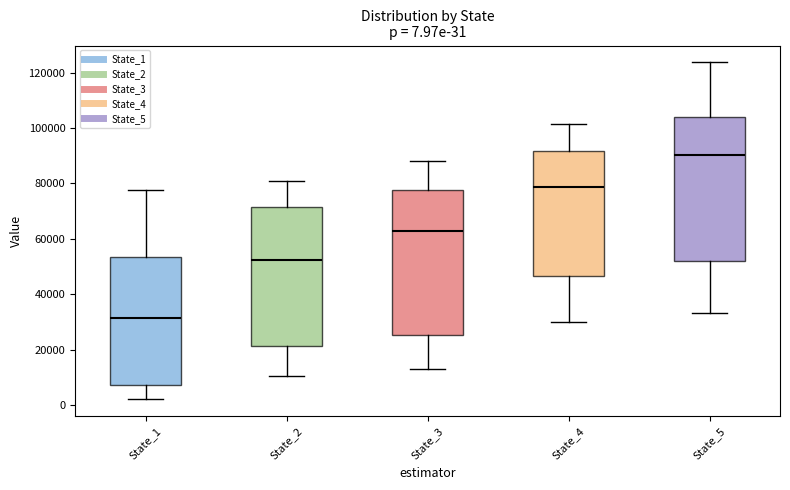

Which box's median line is the highest?

State_5